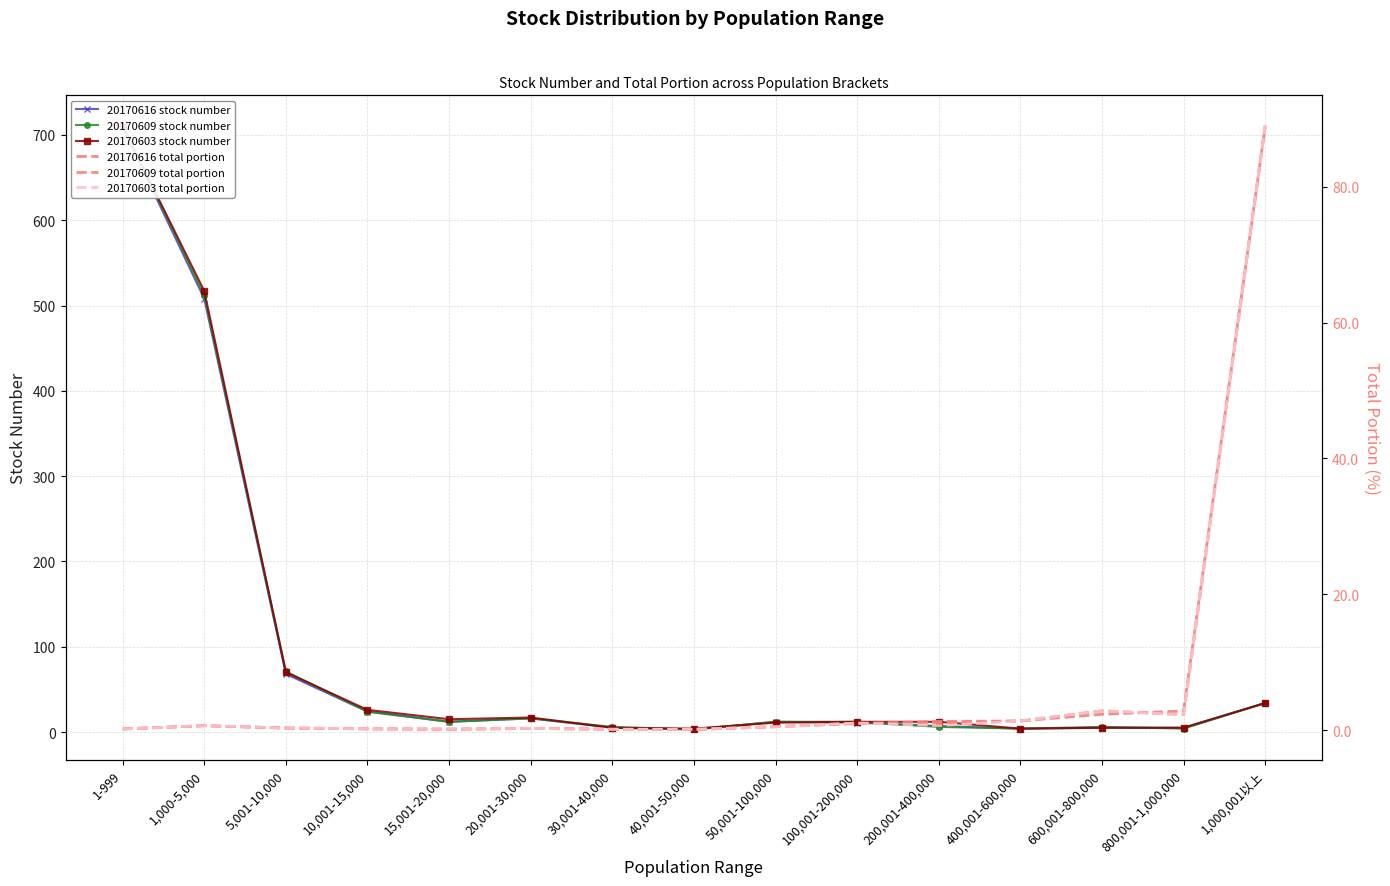

What are all the series names shown in the legend?

20170616 stock number, 20170609 stock number, 20170603 stock number, 20170616 total portion, 20170609 total portion, 20170603 total portion